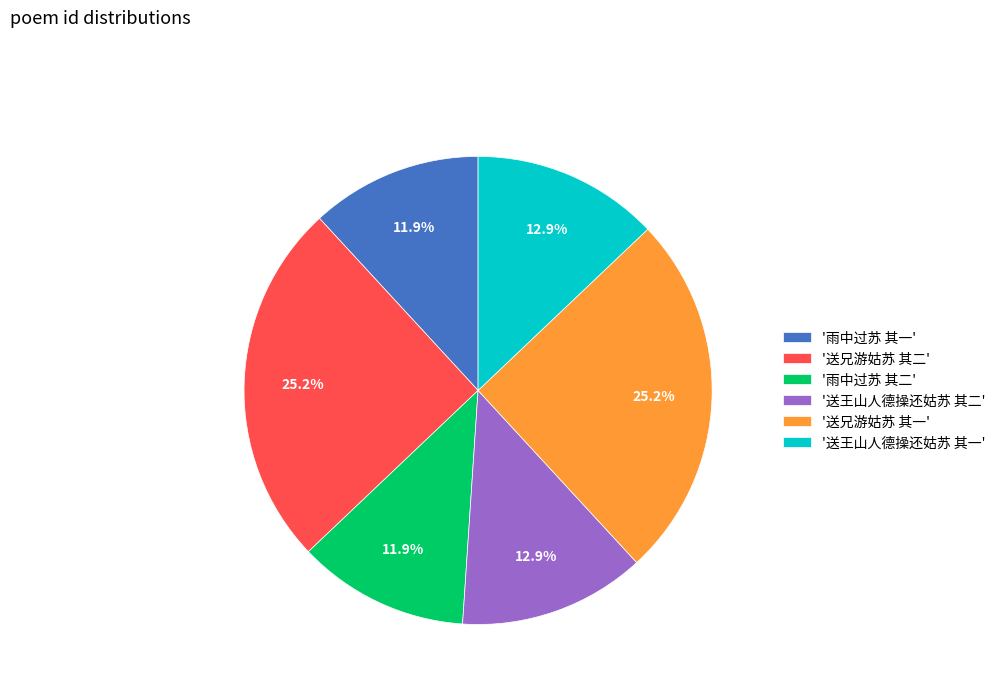

Count the number of slices in the pie.

6